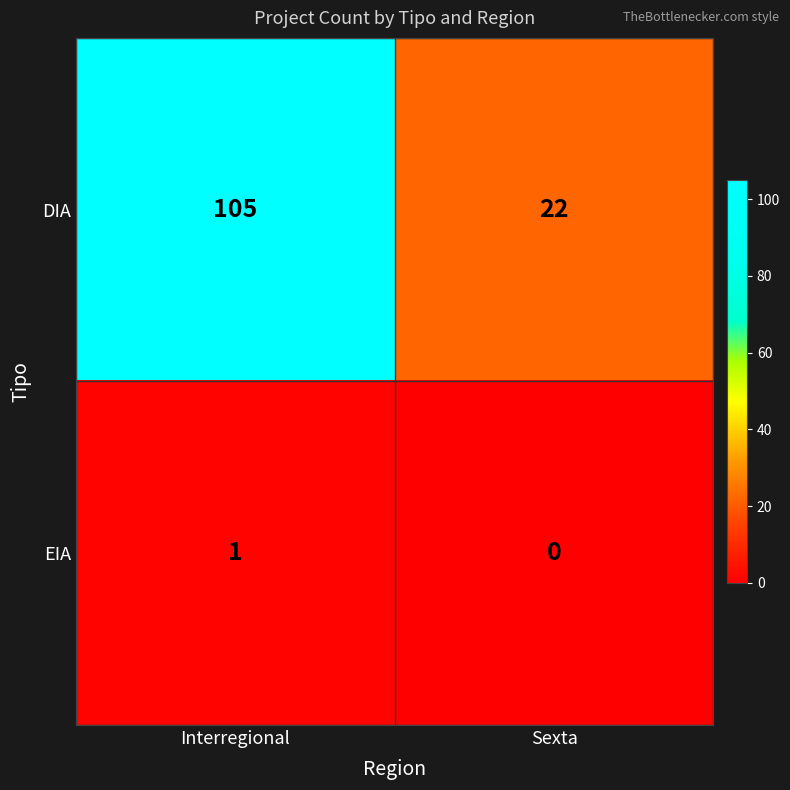

Reading left to right, list all the values displayed in this chart.

DIA: Interregional=105	Sexta=22
EIA: Interregional=1	Sexta=0